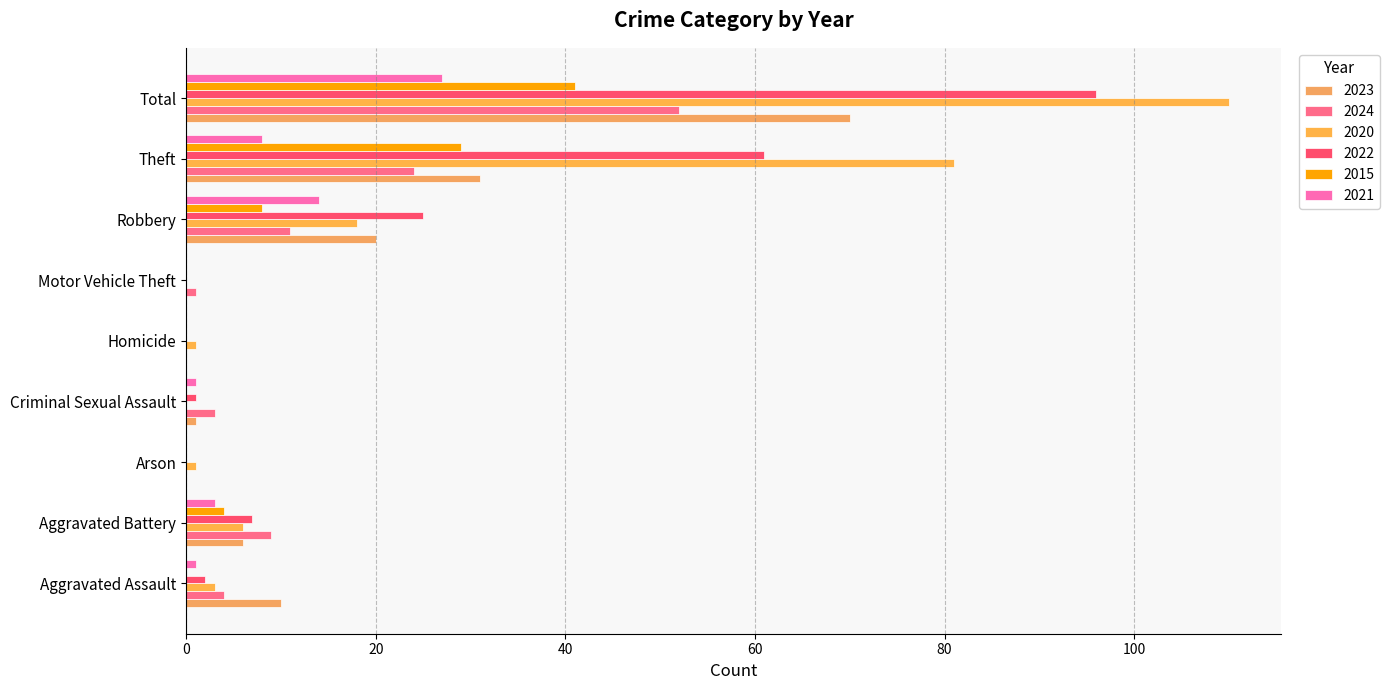

Reading left to right, transcribe all the data shown in this chart.

2023: 10	6	0	1	0	0	20	31	70
2024: 4	9	0	3	0	1	11	24	52
2020: 3	6	1	0	1	0	18	81	110
2022: 2	7	0	1	0	0	25	61	96
2015: 0	4	0	0	0	0	8	29	41
2021: 1	3	0	1	0	0	14	8	27